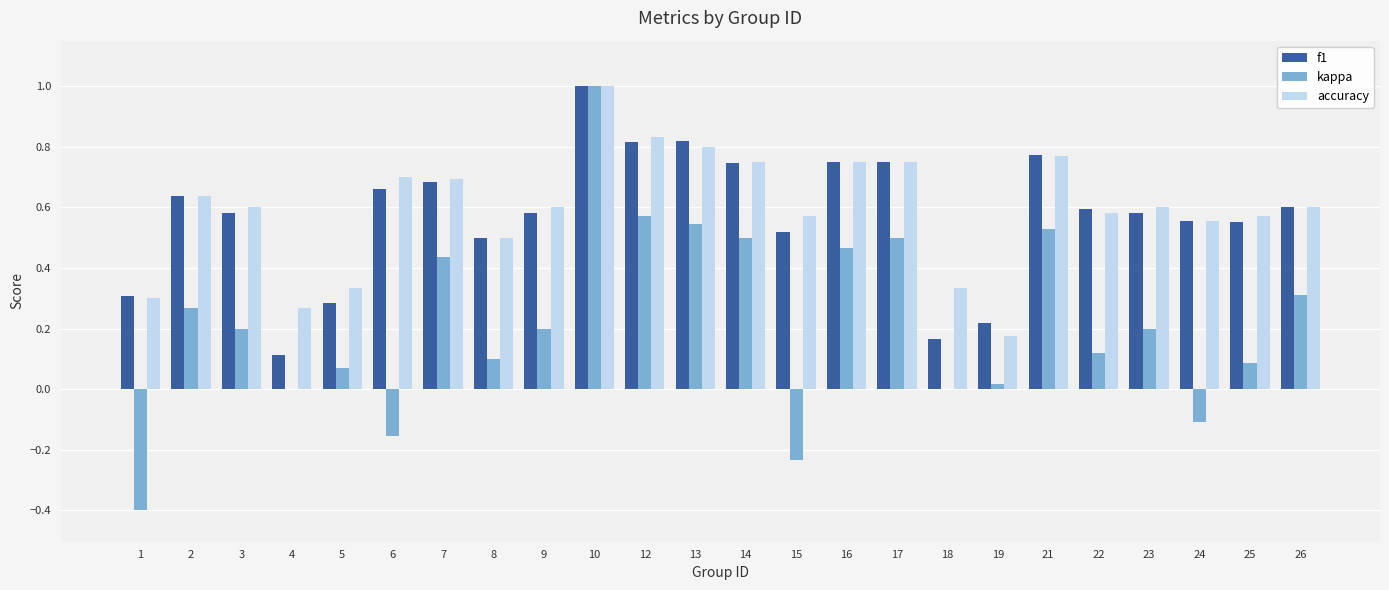

Where is accuracy nearest to the value 0?

19